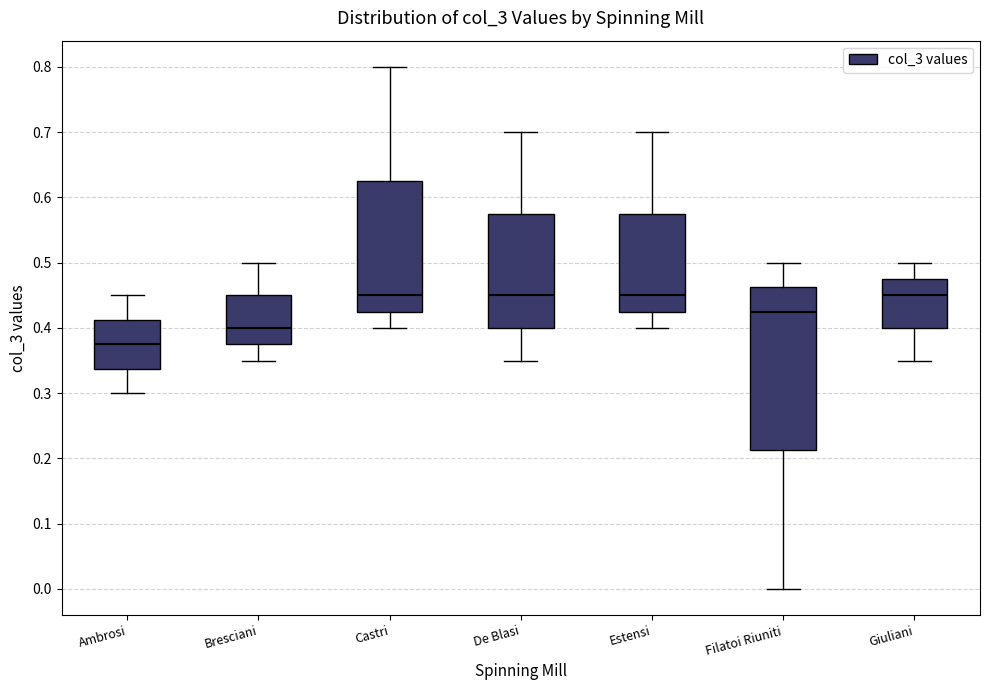

Reading left to right, read every box against the y-axis: the position of its median line, the range the box covers, and the ends of its whiskers. The values are not printed on the chart, so give them approximately, as read against the axis.

Ambrosi: median 0.38, box 0.34 to 0.41, whiskers 0.30 to 0.45
Bresciani: median 0.40, box 0.38 to 0.45, whiskers 0.35 to 0.50
Castri: median 0.45, box 0.43 to 0.63, whiskers 0.40 to 0.80
De Blasi: median 0.45, box 0.40 to 0.58, whiskers 0.35 to 0.70
Estensi: median 0.45, box 0.43 to 0.58, whiskers 0.40 to 0.70
Filatoi Riuniti: median 0.43, box 0.21 to 0.46, whiskers 0.00 to 0.50
Giuliani: median 0.45, box 0.40 to 0.48, whiskers 0.35 to 0.50